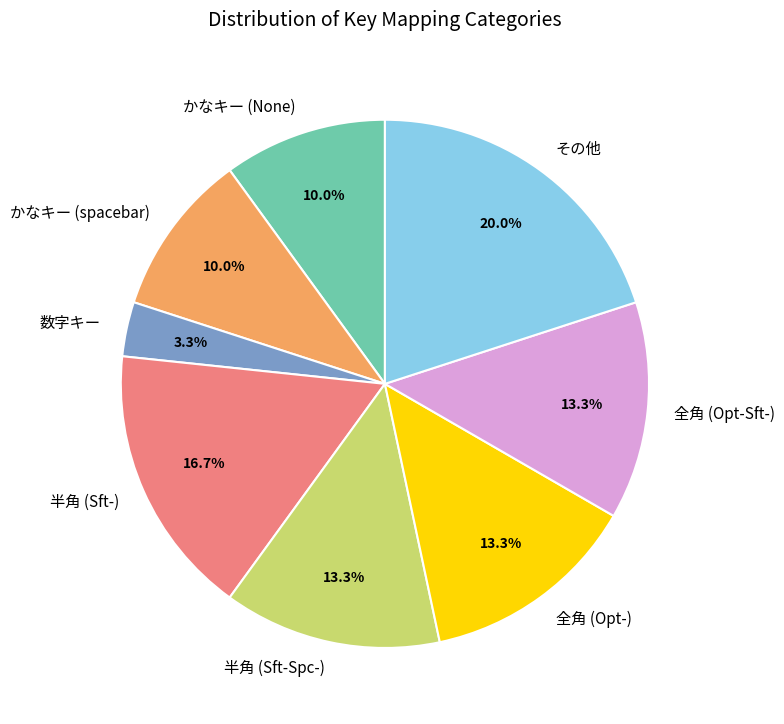

To the nearest percent, what is the combined percentage of 全角 (Opt-Sft-) and 半角 (Sft-)?

30%